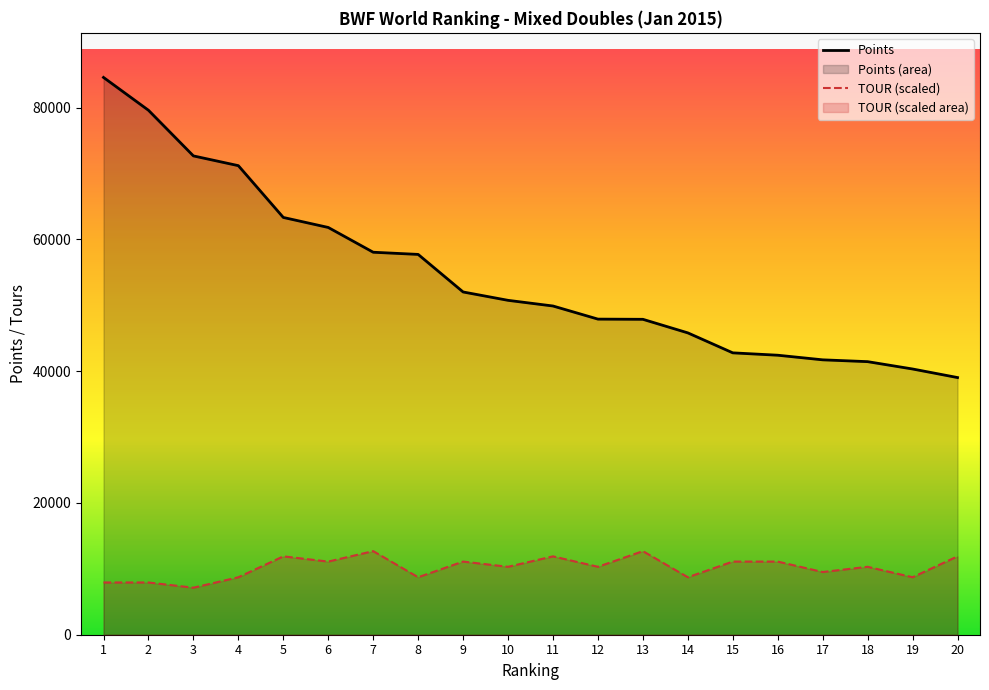

True or false: TOUR (scaled) and Points intersect in this chart.

False